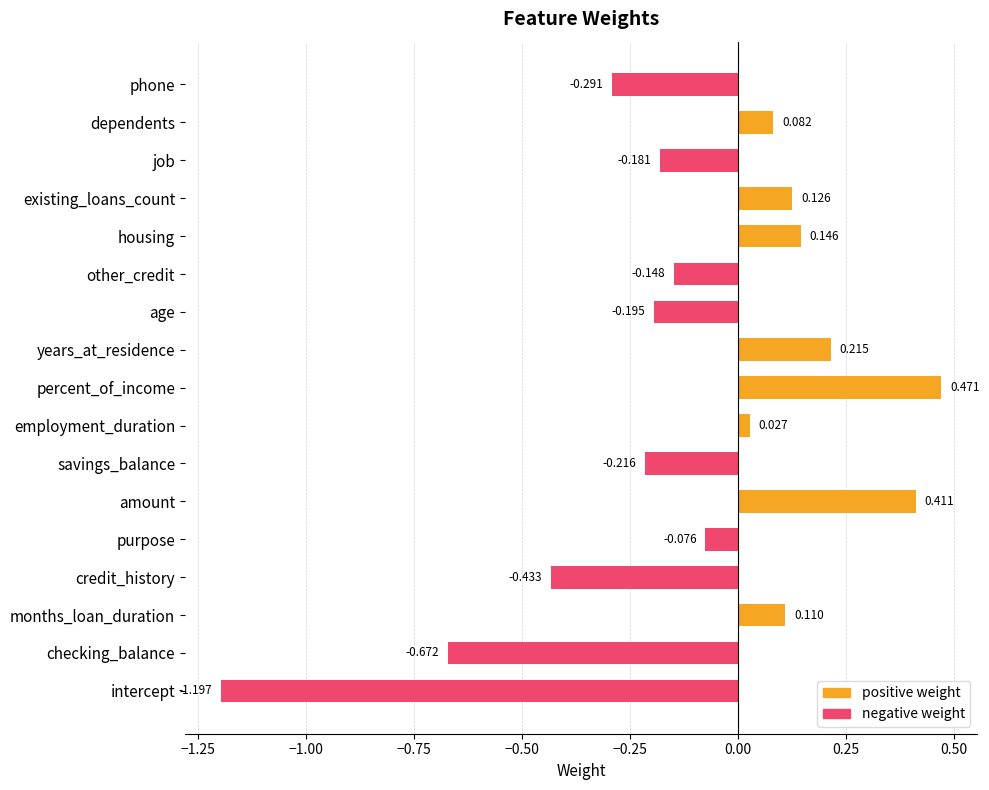

What is the maximum value shown in the chart?

0.5